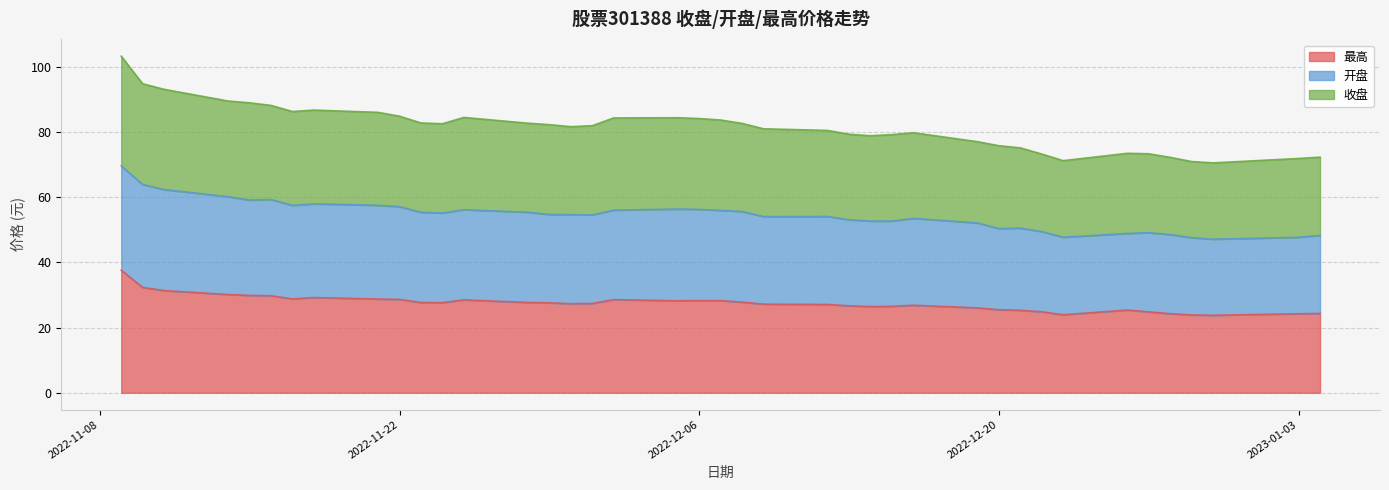

At which label does 最高 reach its peak?

2022-11-09